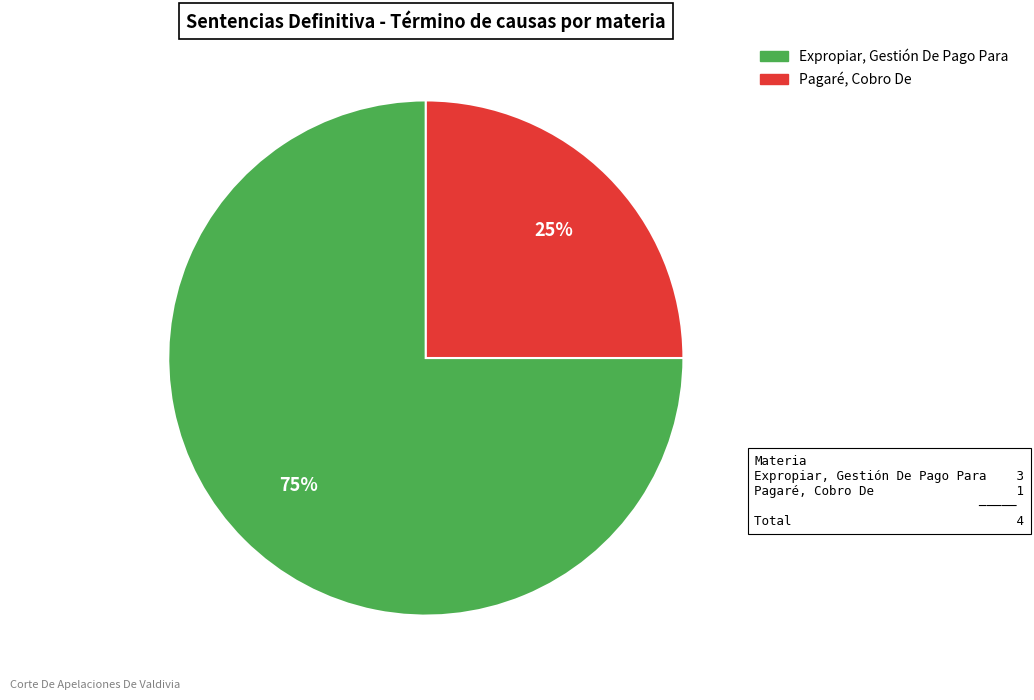

How many segments does this pie chart have?

2